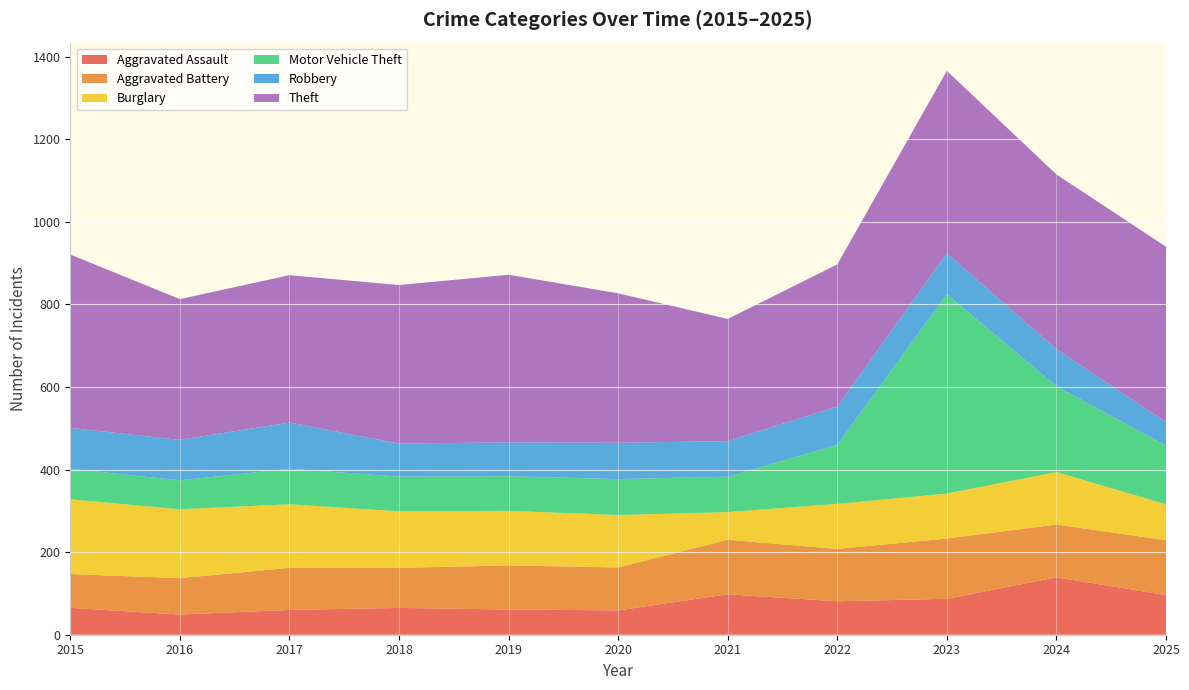

Reading left to right, extract all data points from this chart.

Aggravated Assault: 2015=65	2016=49	2017=60	2018=65	2019=61	2020=59	2021=98	2022=81	2023=87	2024=139	2025=96
Aggravated Battery: 2015=82	2016=88	2017=102	2018=97	2019=107	2020=104	2021=132	2022=127	2023=146	2024=128	2025=133
Burglary: 2015=181	2016=167	2017=154	2018=137	2019=132	2020=127	2021=67	2022=109	2023=109	2024=127	2025=87
Motor Vehicle Theft: 2015=74	2016=70	2017=86	2018=84	2019=84	2020=87	2021=86	2022=143	2023=483	2024=208	2025=142
Robbery: 2015=99	2016=98	2017=112	2018=80	2019=82	2020=88	2021=86	2022=93	2023=99	2024=90	2025=57
Theft: 2015=420	2016=341	2017=357	2018=384	2019=406	2020=362	2021=296	2022=344	2023=442	2024=423	2025=425